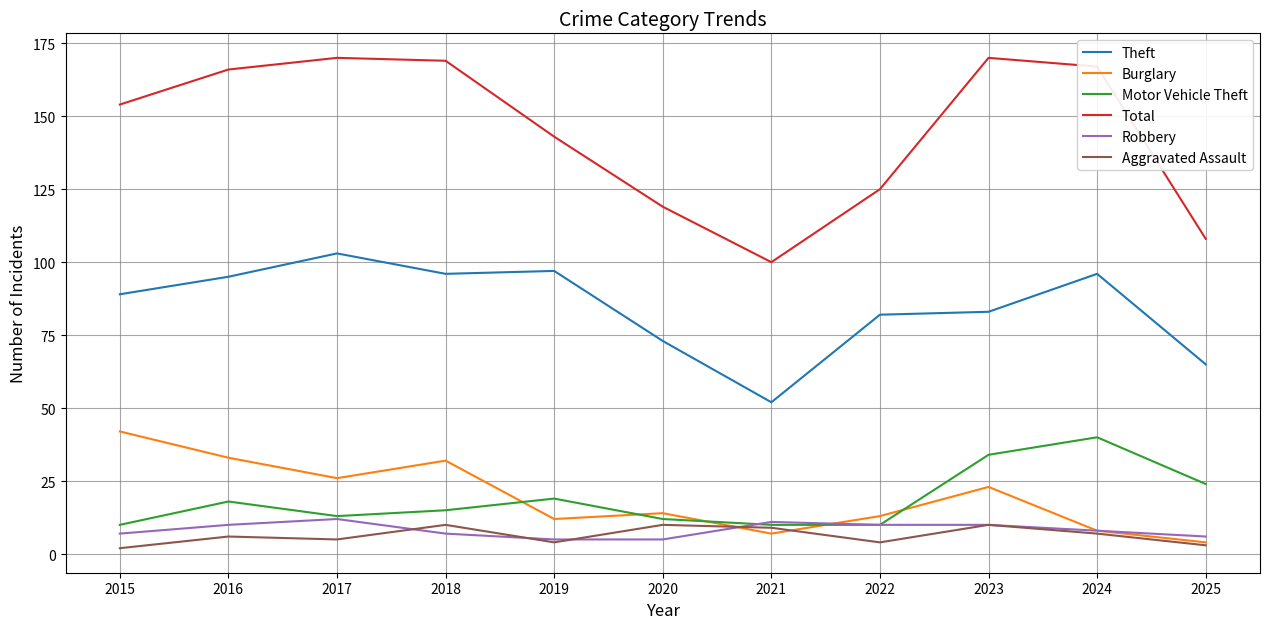

Reading left to right, transcribe all the data shown in this chart.

Theft: 89	95	103	96	97	73	52	82	83	96	65
Burglary: 42	33	26	32	12	14	7	13	23	8	4
Motor Vehicle Theft: 10	18	13	15	19	12	10	10	34	40	24
Total: 154	166	170	169	143	119	100	125	170	167	108
Robbery: 7	10	12	7	5	5	11	10	10	8	6
Aggravated Assault: 2	6	5	10	4	10	9	4	10	7	3